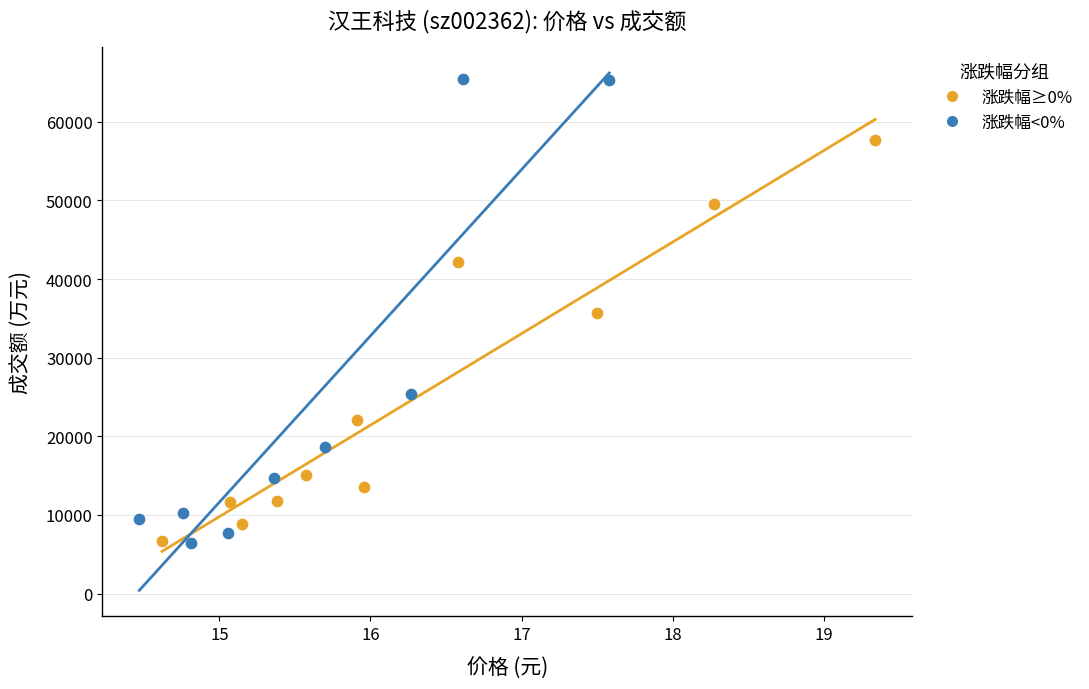

Which series reaches the maximum Y coordinate?

涨跌幅<0%